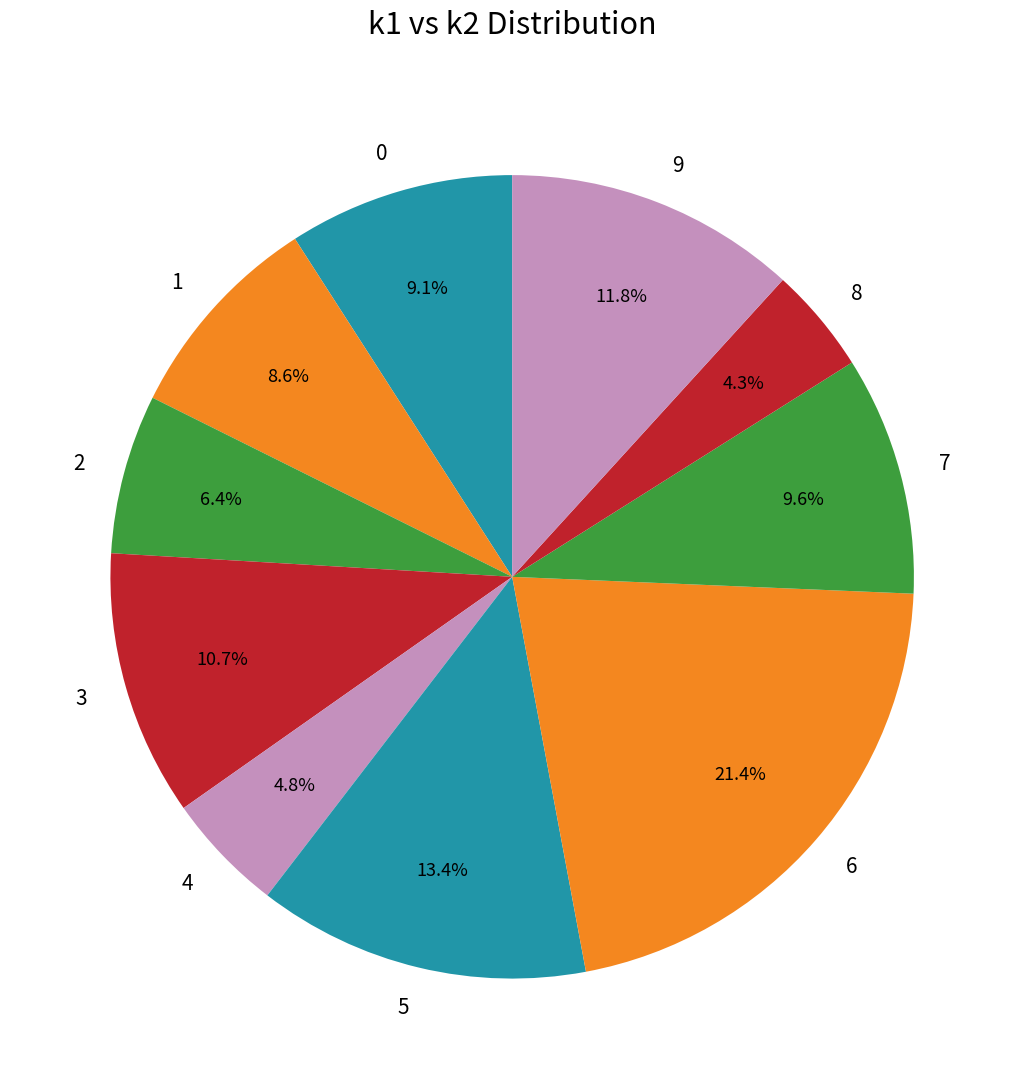

Does any single category account for the majority?

No